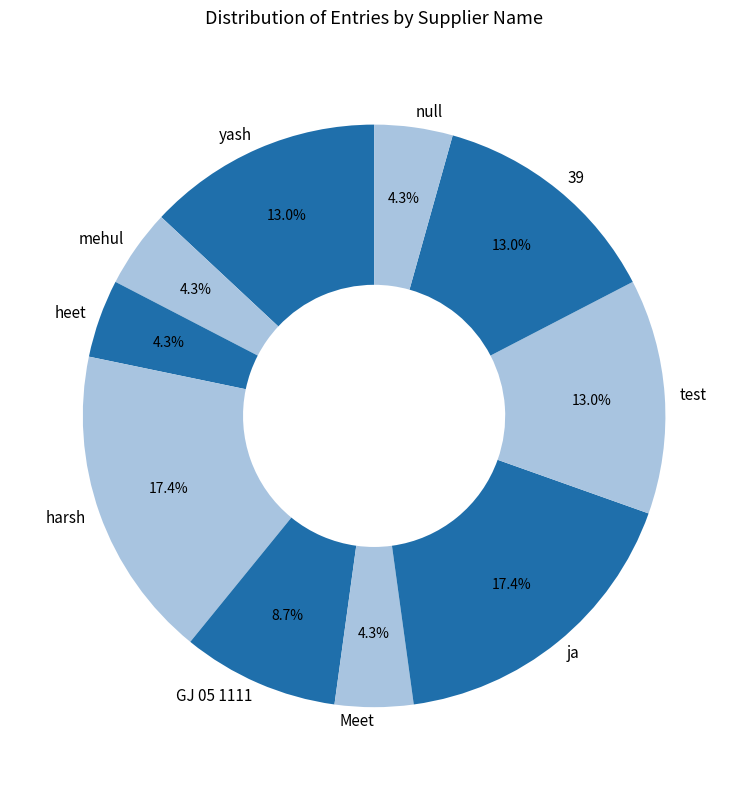

To the nearest percent, what is the average slice percentage?

10%